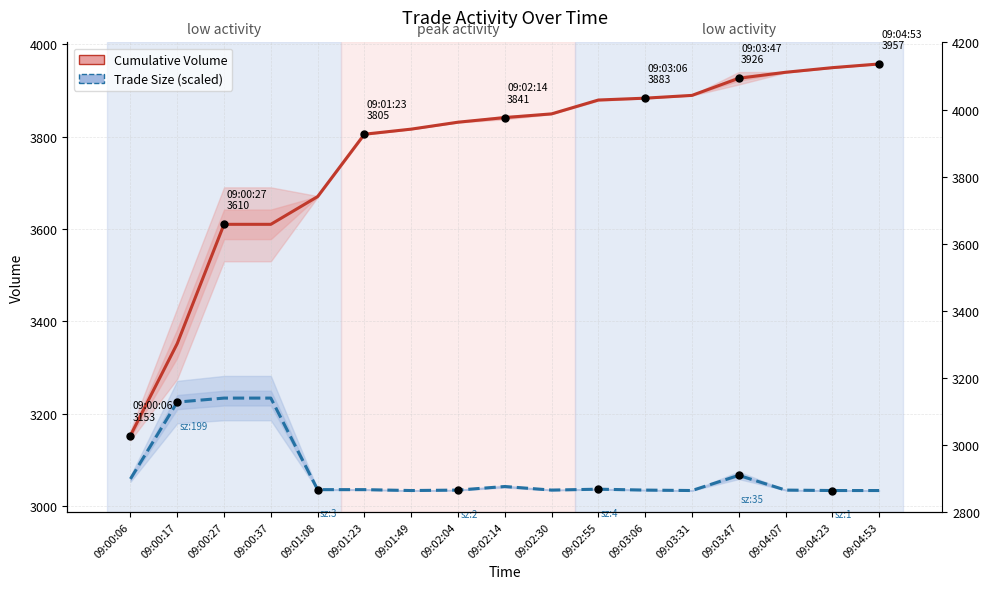

Rank the series at 09:01:08 from lowest to highest value.

Trade Size (scaled), Cumulative Volume